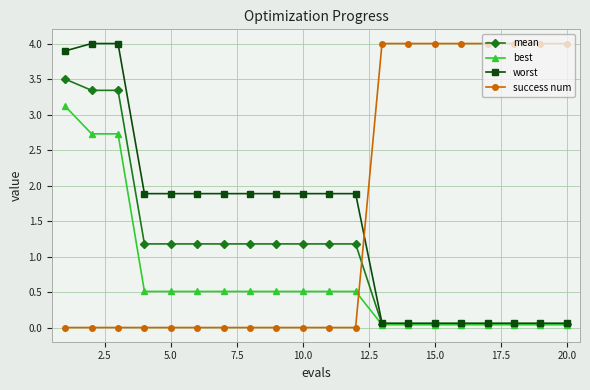

Which series has the largest range (max minus min)?

success num